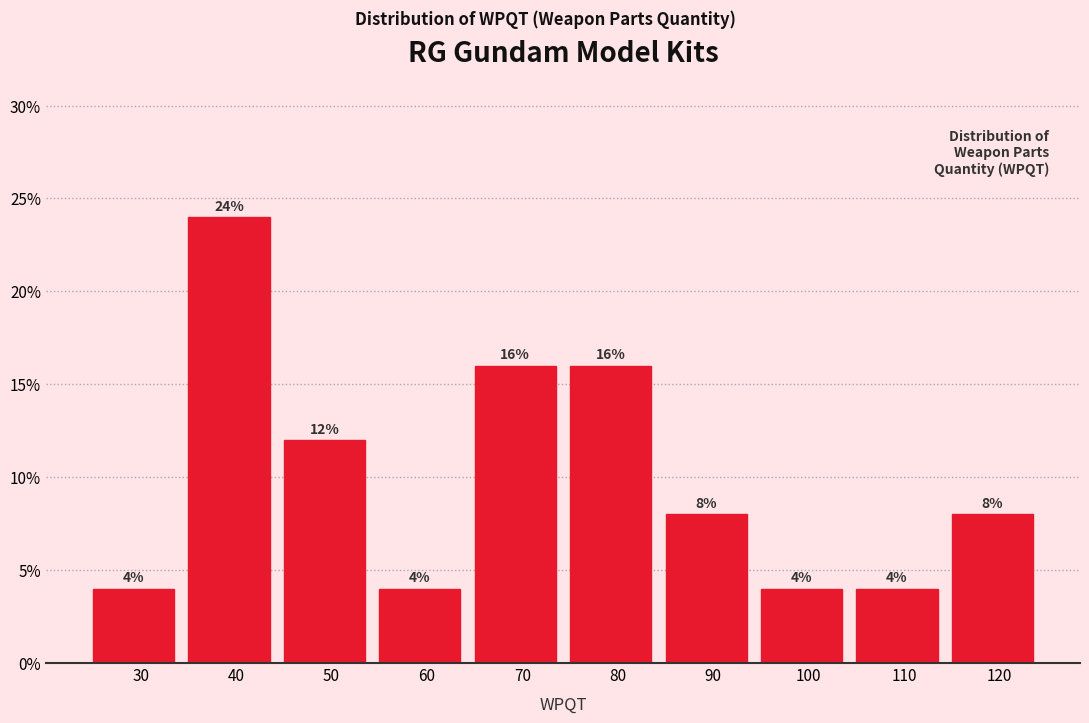

Reading left to right, transcribe all the data shown in this chart.

30=4	40=24	50=12	60=4	70=16	80=16	90=8	100=4	110=4	120=8